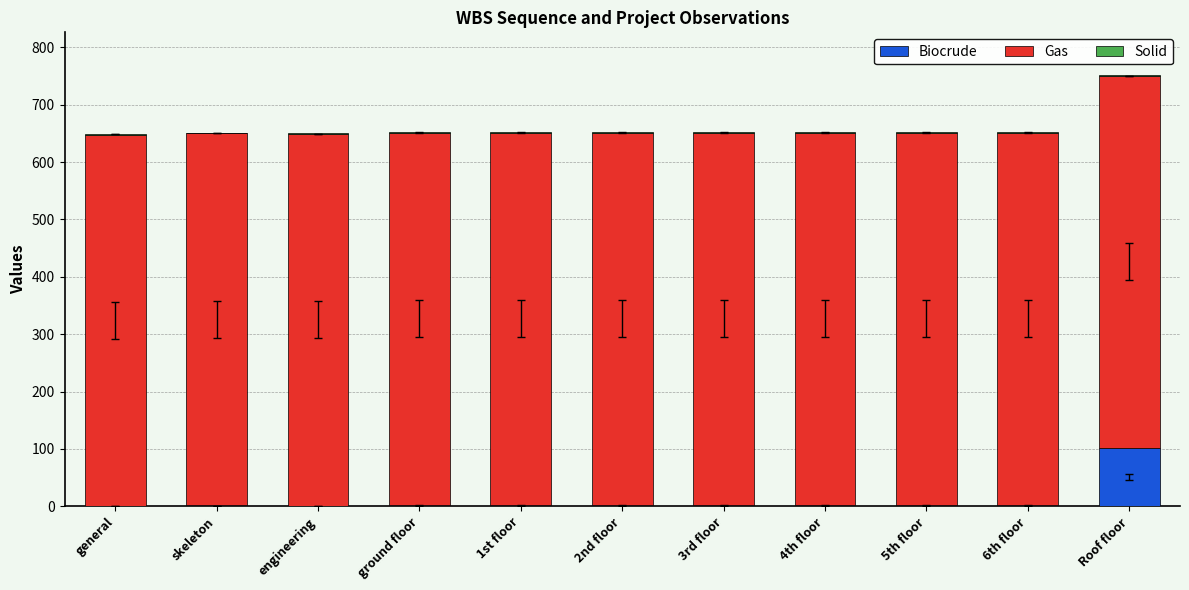

At which label does Biocrude reach its peak?

Roof floor